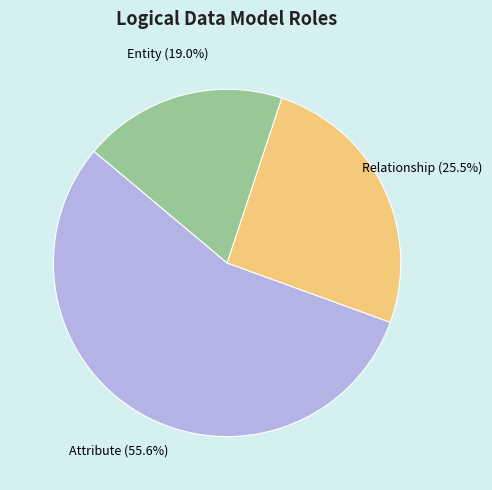

Is there any slice that represents more than half of the pie?

Yes